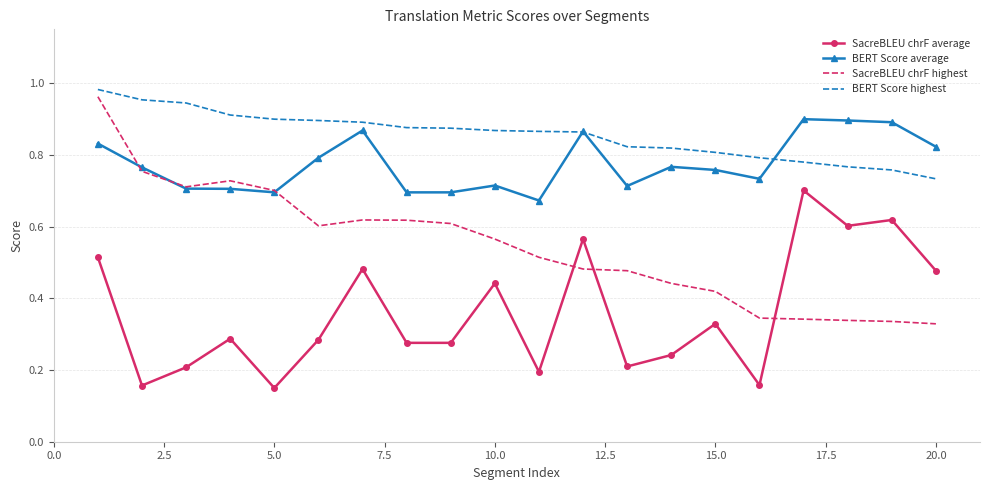

How many times do SacreBLEU chrF highest and SacreBLEU chrF average cross each other?

3